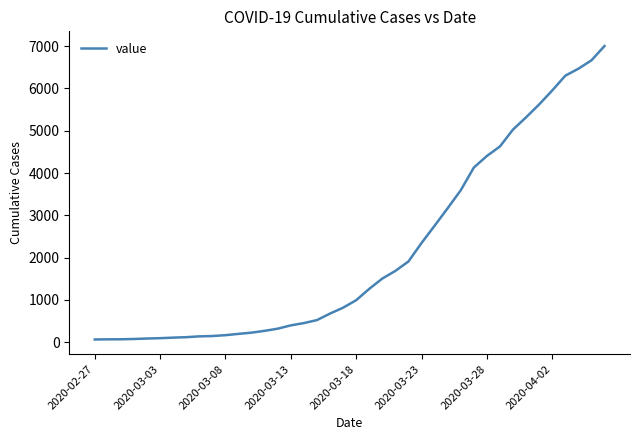

Does the chart display data point markers on the line(s)?

No